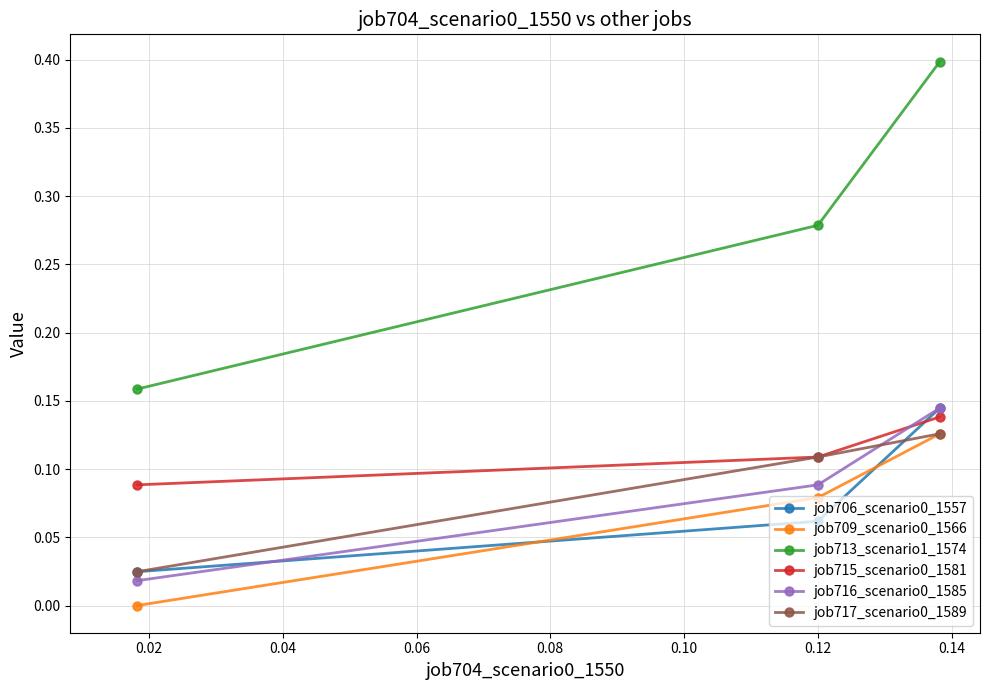

Which series has the widest spread of values?

job713_scenario1_1574